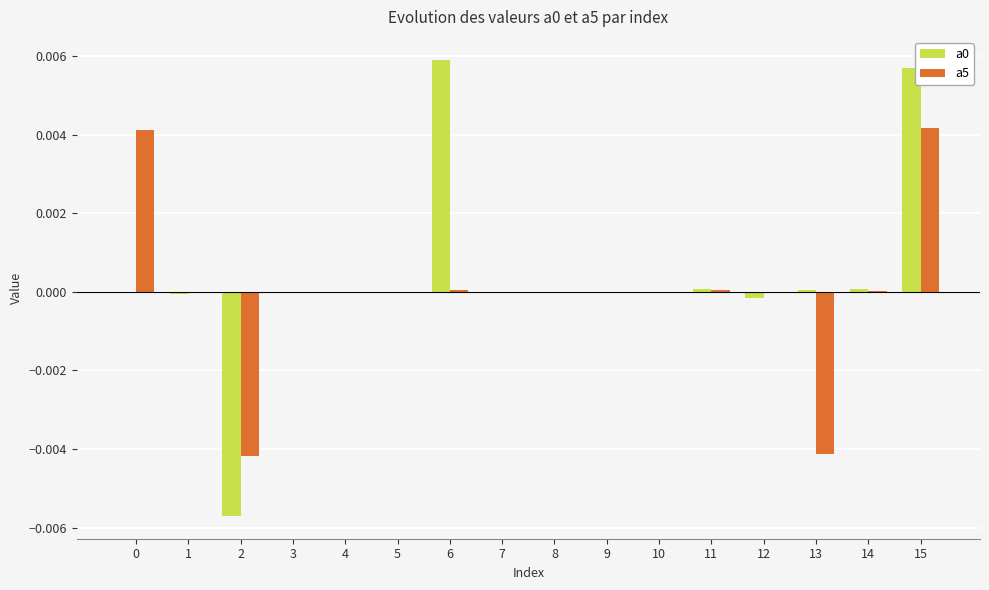

Is it true that a5 equals -0.0 at 9?

True